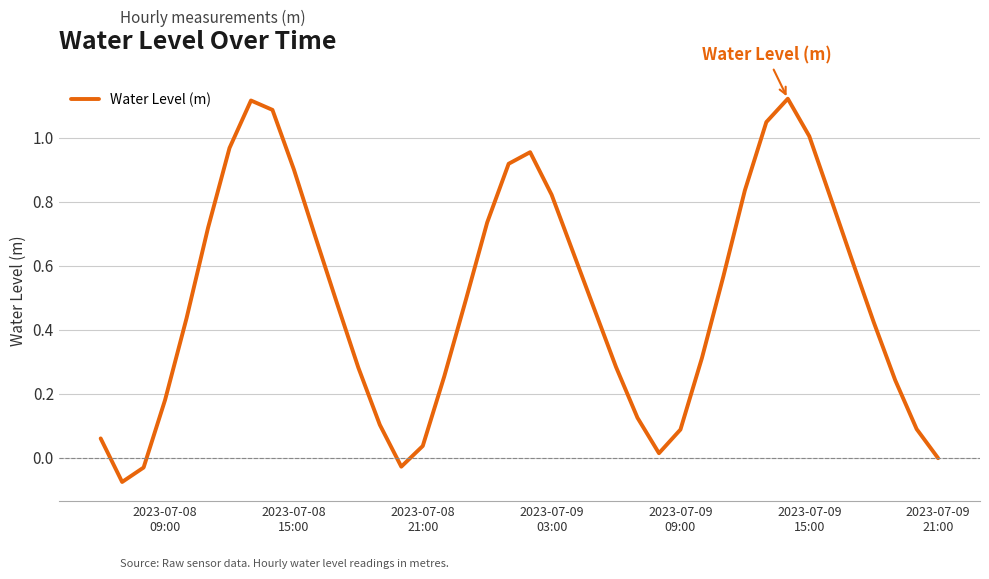

What is the difference between the maximum and minimum values?

1.2